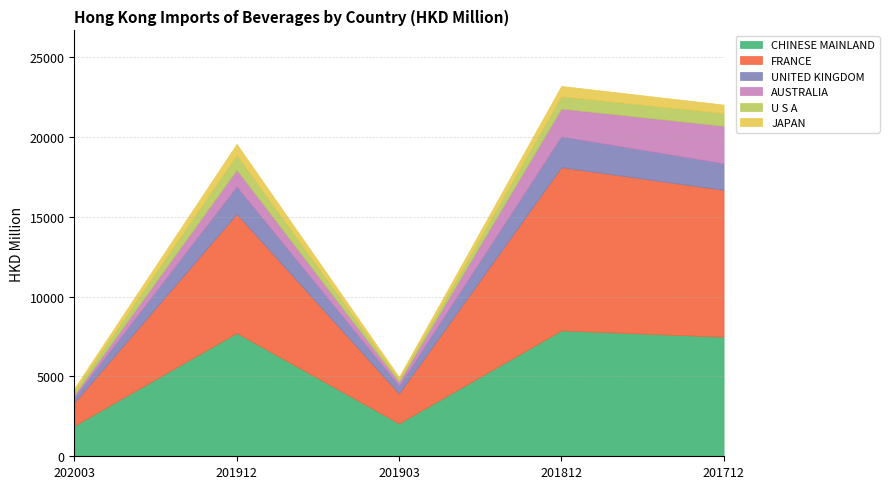

What is the difference between the UNITED KINGDOM values at 201812 and 201903?

1446.1